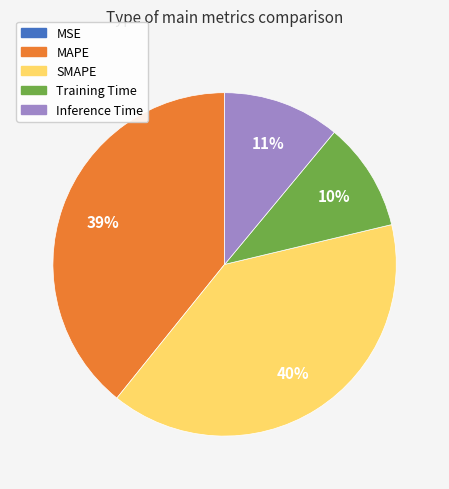

Is it true that Training Time is 22% of the pie?

False